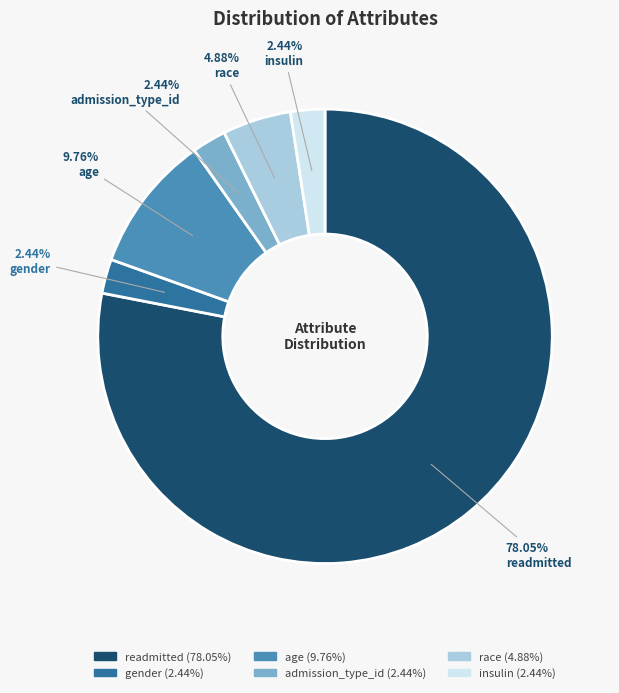

What percentage is the readmitted slice, to the nearest percent?

78%